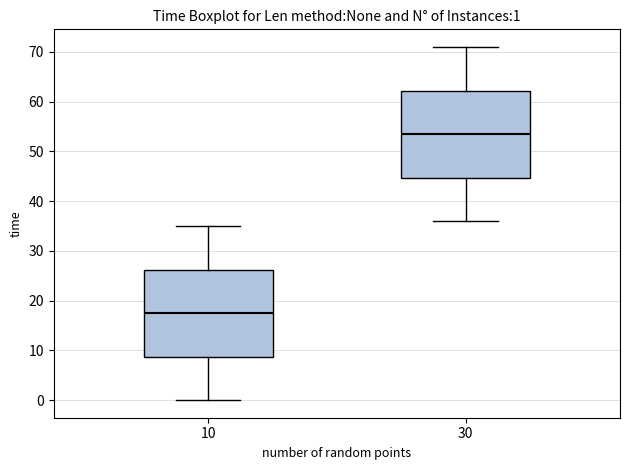

Which box's median line is the lowest?

10